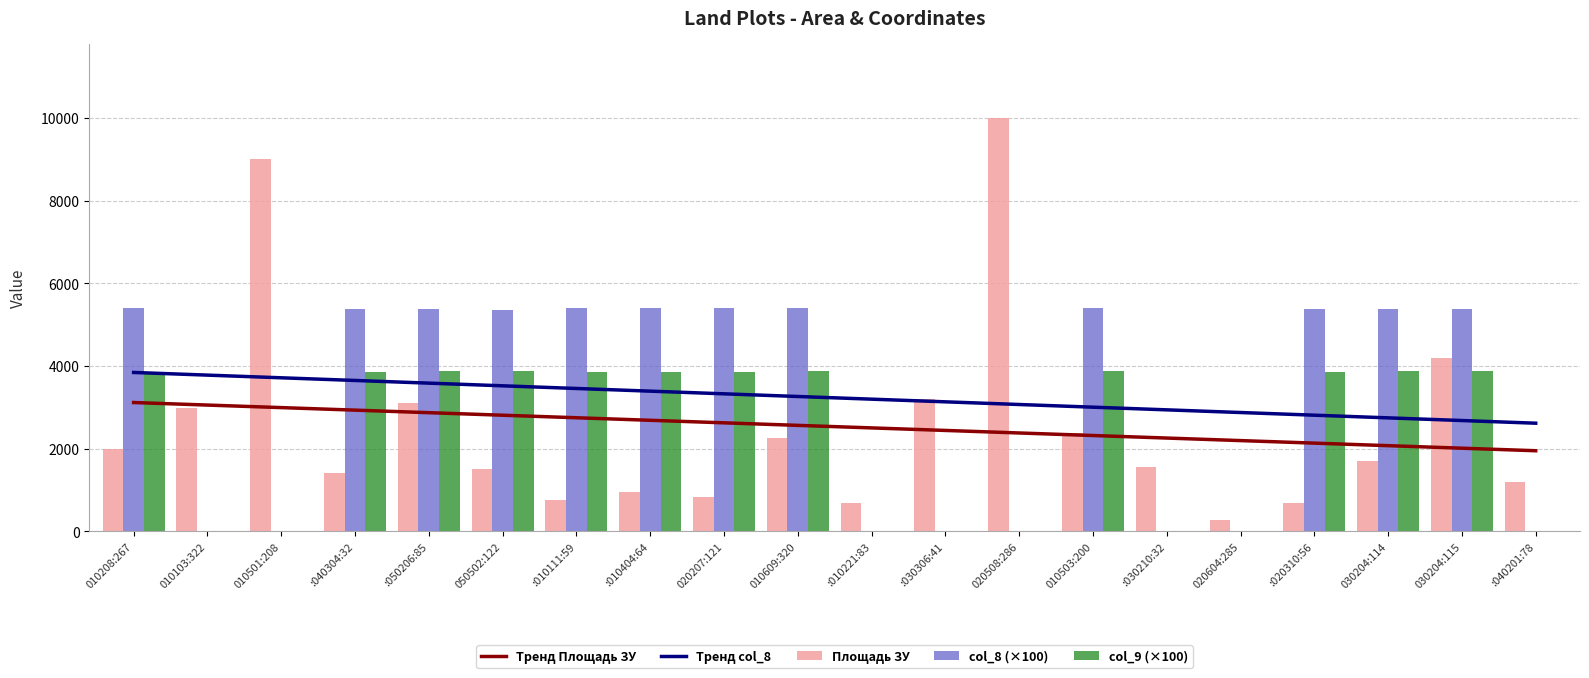

Rank the categories by Тренд Площадь ЗУ value from lowest to highest.

:040201:78, 030204:115, 030204:114, :020310:56, 020604:285, :030210:32, 010503:200, 020508:286, :030306:41, :010221:83, 010609:320, 020207:121, :010404:64, :010111:59, 050502:122, :050206:85, :040304:32, 010501:208, 010103:322, 010208:267